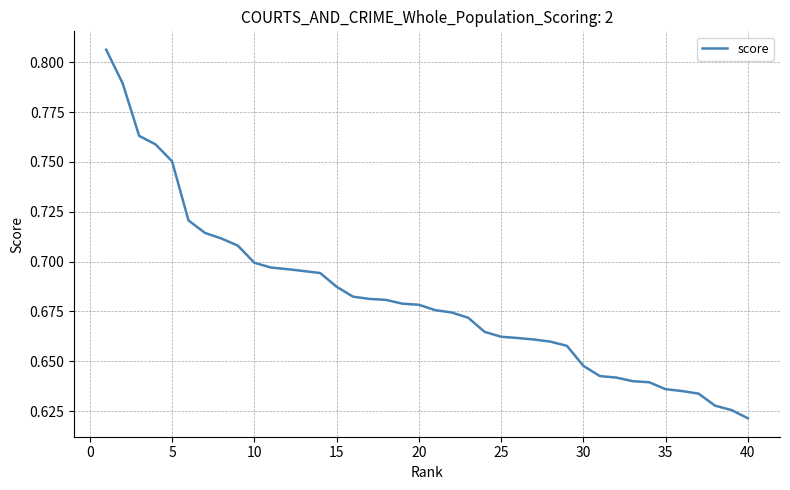

At which label is the value closest to 0?

40